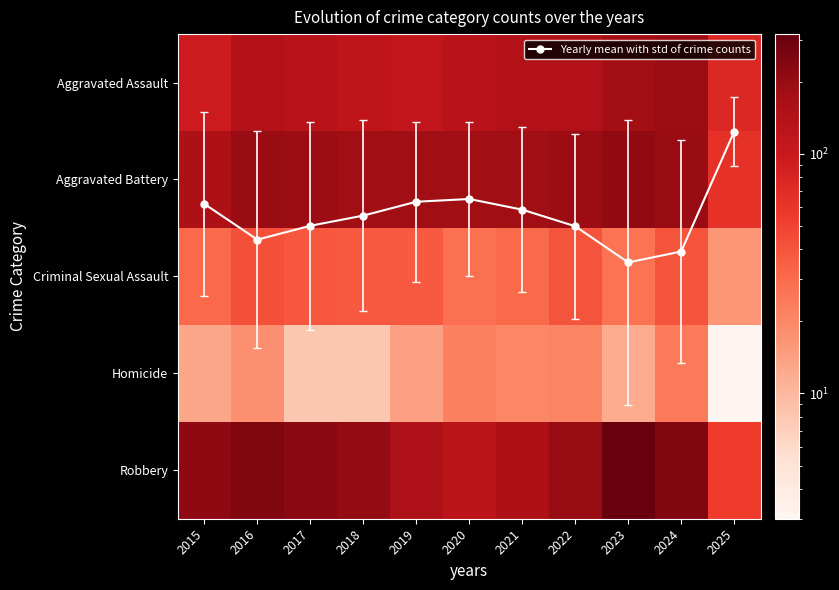

Which series has the largest total across all categories?

Robbery